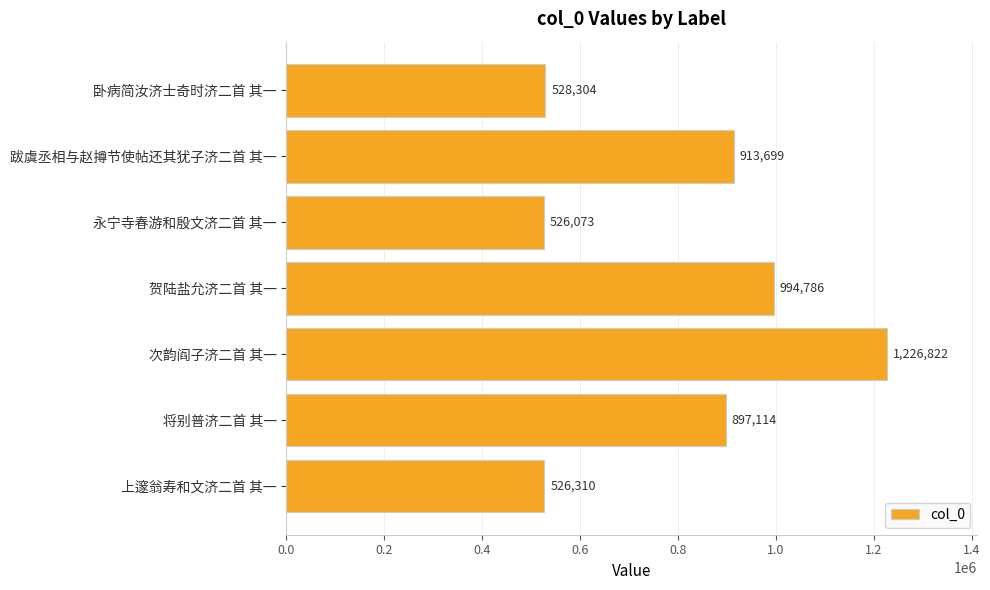

Reading top to bottom, list all the values displayed in this chart.

卧病简汝济士奇时济二首 其一=528304	跋虞丞相与赵撙节使帖还其犹子济二首 其一=913699	永宁寺春游和殷文济二首 其一=526073	贺陆盐允济二首 其一=994786	次韵阎子济二首 其一=1226822	将别普济二首 其一=897114	上邃翁寿和文济二首 其一=526310